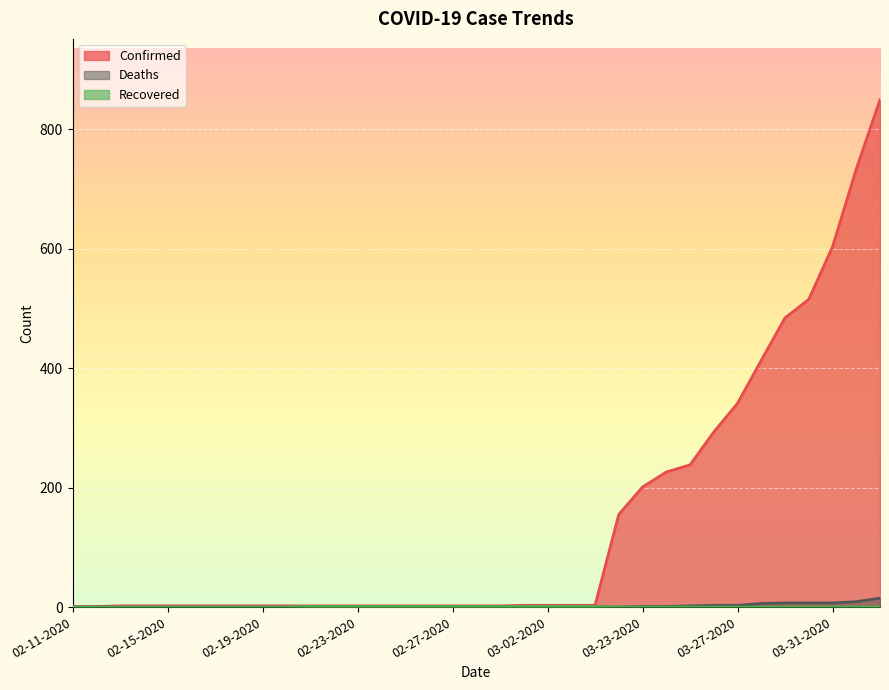

At which category is the sum across all series the highest?

04-02-2020